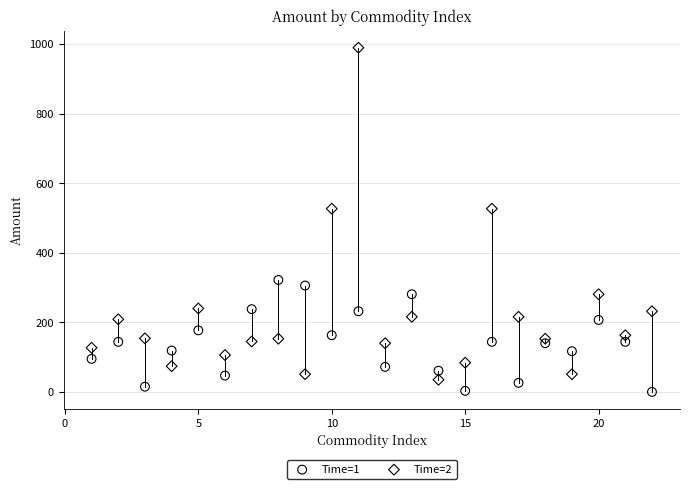

What is the X range (max minus min) for the scatter plot?

21